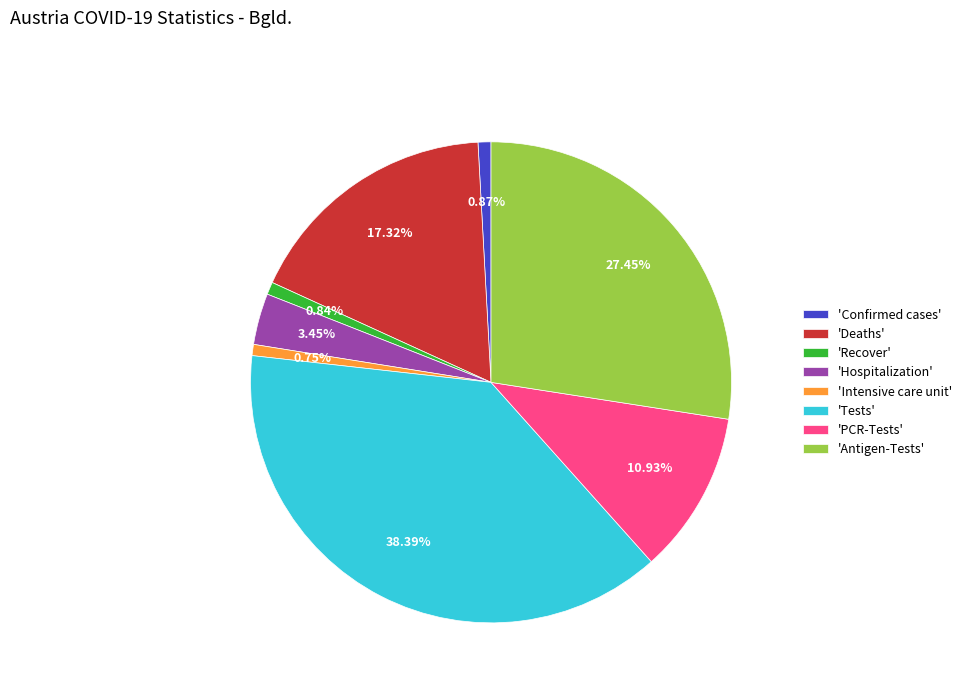

Approximately how many times larger is the value at 'Antigen-Tests' compared to 'Intensive care unit'?

36.6